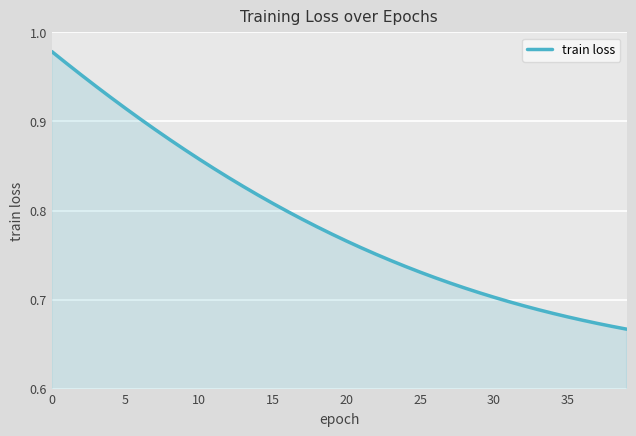

What is the difference between the second highest and second lowest values?

0.3